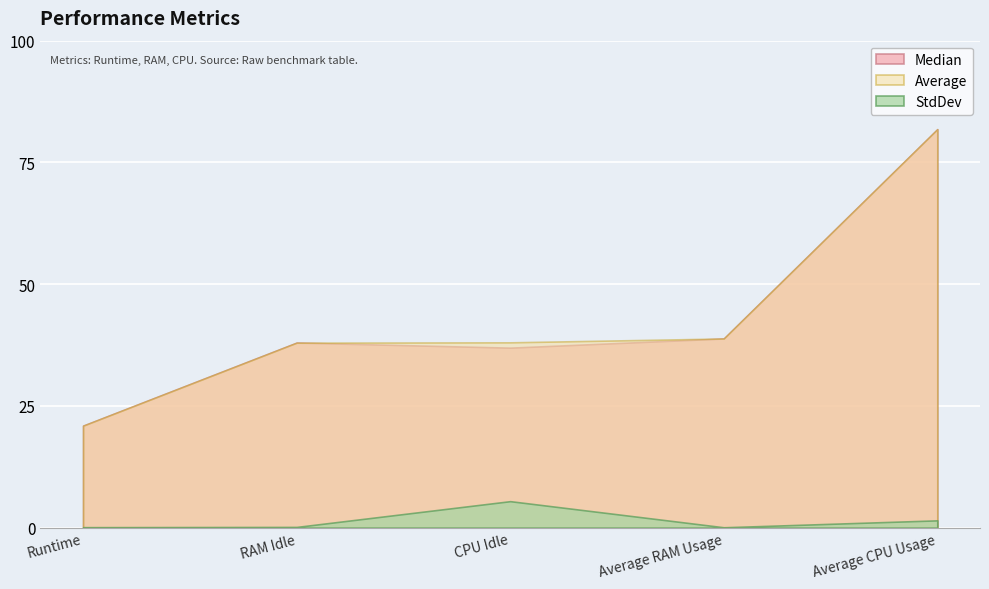

At which label does Median first exceed 38?

RAM Idle